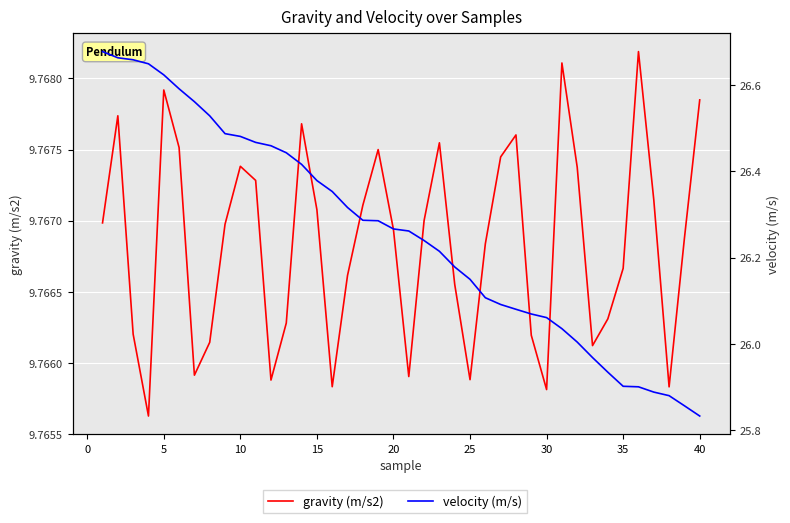

What is the average value of the velocity (m/s) series?

26.3